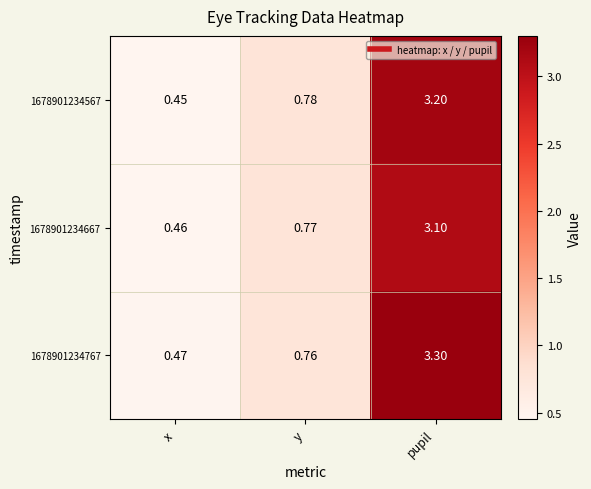

Which category has the highest value in the 1678901234767 series?

pupil